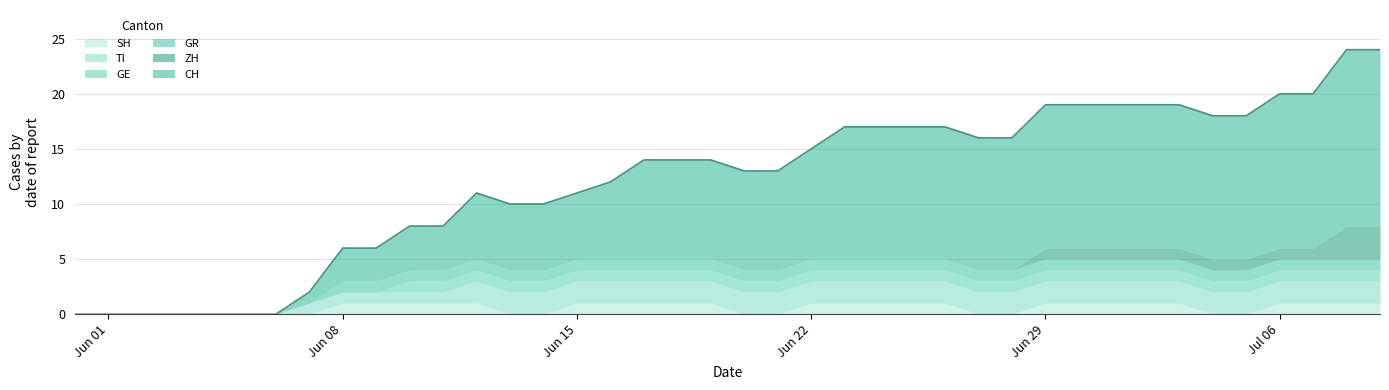

Reading right to left, transcribe all the data shown in this chart.

CH: 16	16	14	14	13	13	13	13	13	13	13	12	12	12	12	12	12	10	9	9	9	9	9	7	6	6	6	6	4	4	3	3	1	0	0	0	0	0	0	0
ZH: 3	3	1	1	1	1	1	1	1	1	1	0	0	0	0	0	0	0	0	0	0	0	0	0	0	0	0	0	0	0	0	0	0	0	0	0	0	0	0	0
GR: 1	1	1	1	1	1	1	1	1	1	1	1	1	1	1	1	1	1	1	1	1	1	1	1	1	1	1	1	1	1	1	1	0	0	0	0	0	0	0	0
GE: 1	1	1	1	1	1	1	1	1	1	1	1	1	1	1	1	1	1	1	1	1	1	1	1	1	1	1	1	1	1	0	0	0	0	0	0	0	0	0	0
TI: 2	2	2	2	2	2	2	2	2	2	2	2	2	2	2	2	2	2	2	2	2	2	2	2	2	2	2	2	1	1	1	1	1	0	0	0	0	0	0	0
SH: 1	1	1	1	0	0	1	1	1	1	1	0	0	1	1	1	1	1	0	0	1	1	1	1	1	0	0	1	1	1	1	1	0	0	0	0	0	0	0	0